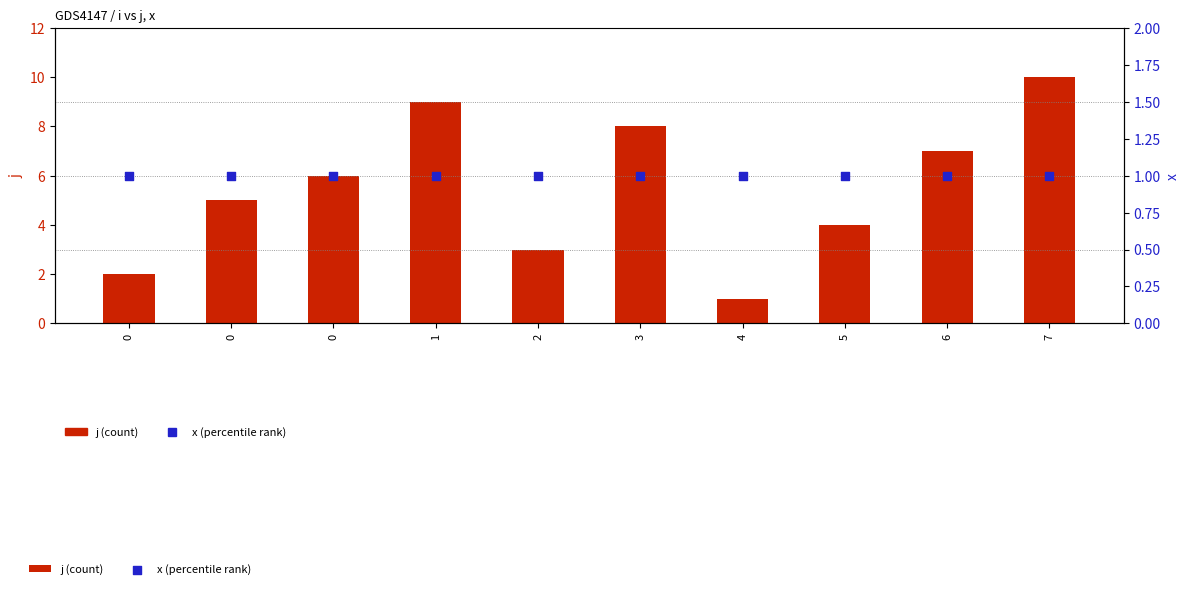

Is the value of x (percentile rank) at 7 greater than the value of j (count) at 1?

No